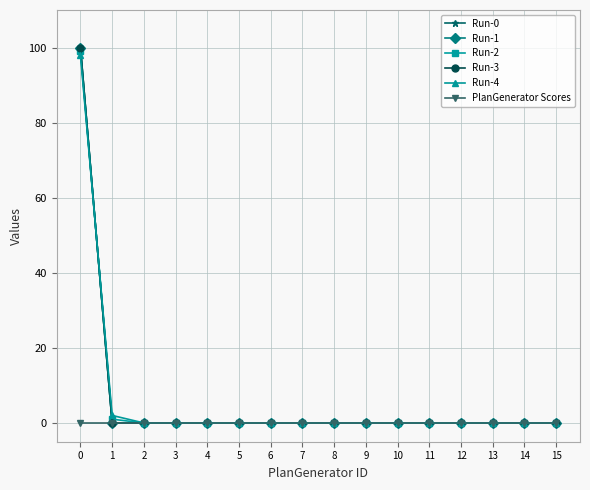

What is the average value of the Run-0 series?

6